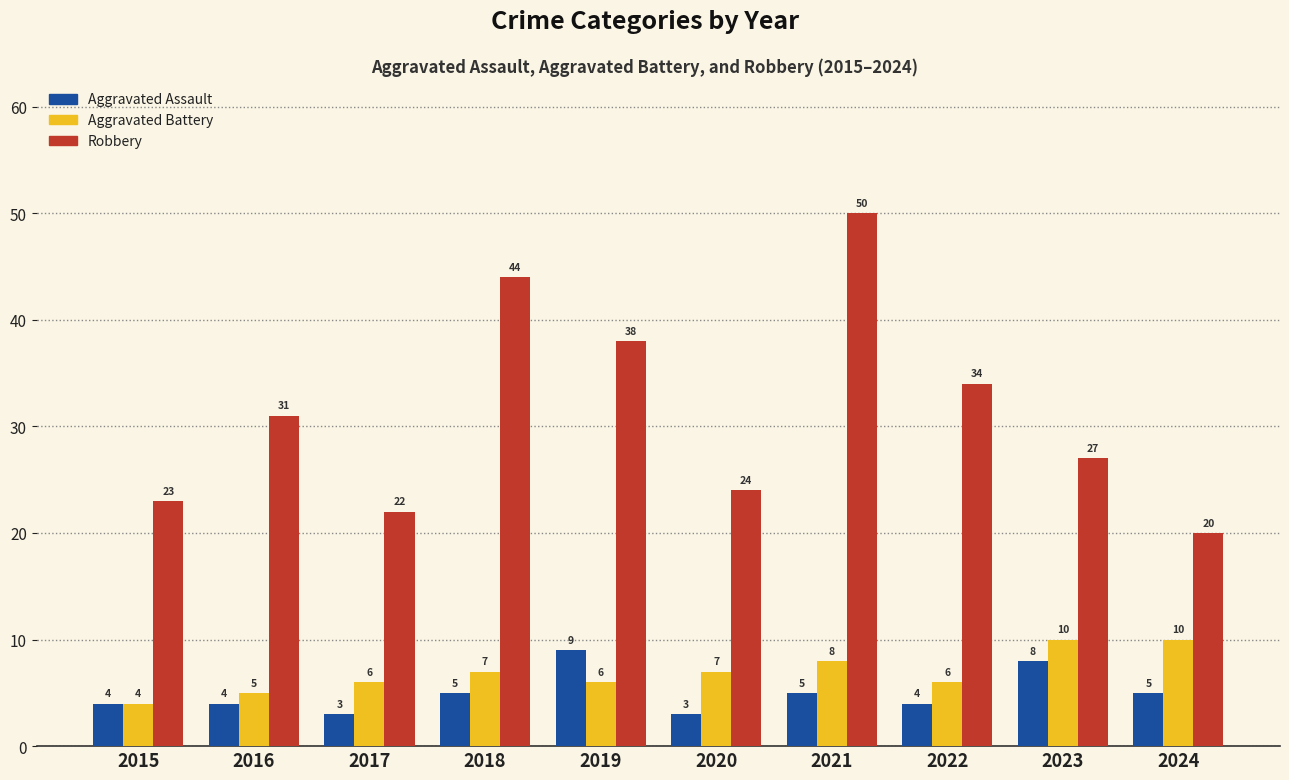

What is the spread (max minus min) of values at 2020?

21